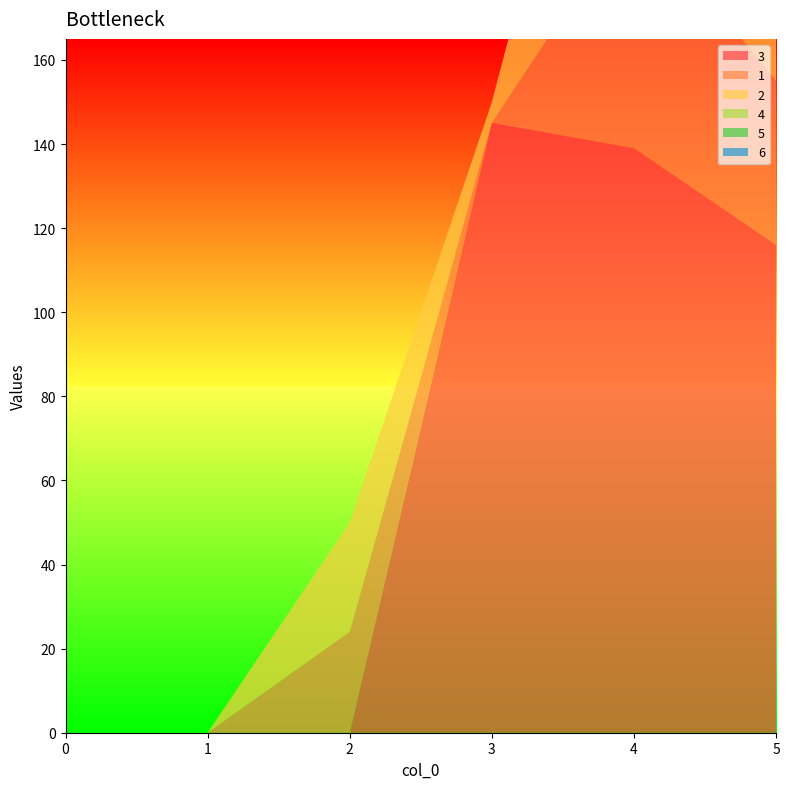

Reading left to right, list all the values displayed in this chart.

3: 0	0	0	145	139	116
1: 0	0	24	0	57	39
2: 0	0	26	5	83	86
4: 0	0	0	0	0	0
5: 0	0	0	0	0	0
6: 0	0	0	0	0	0